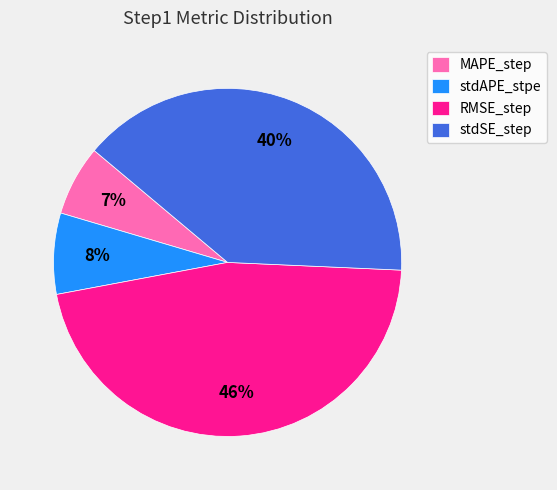

Which slice is the smallest?

MAPE_step